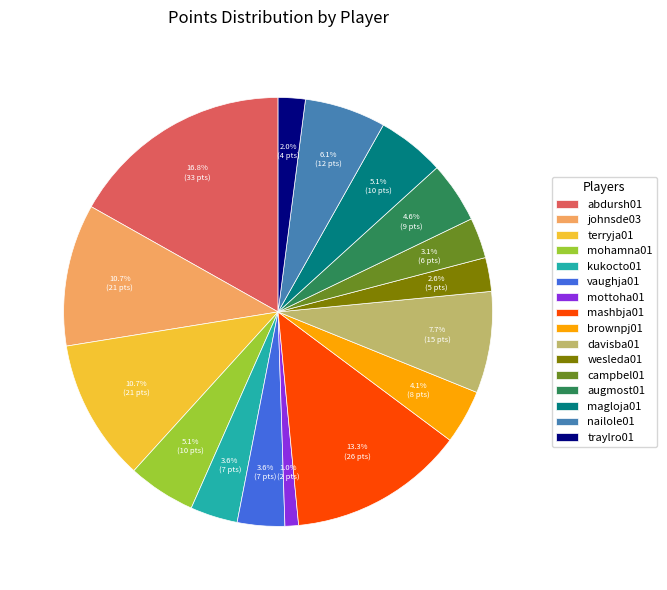

Which category has the smallest portion of the pie?

mottoha01